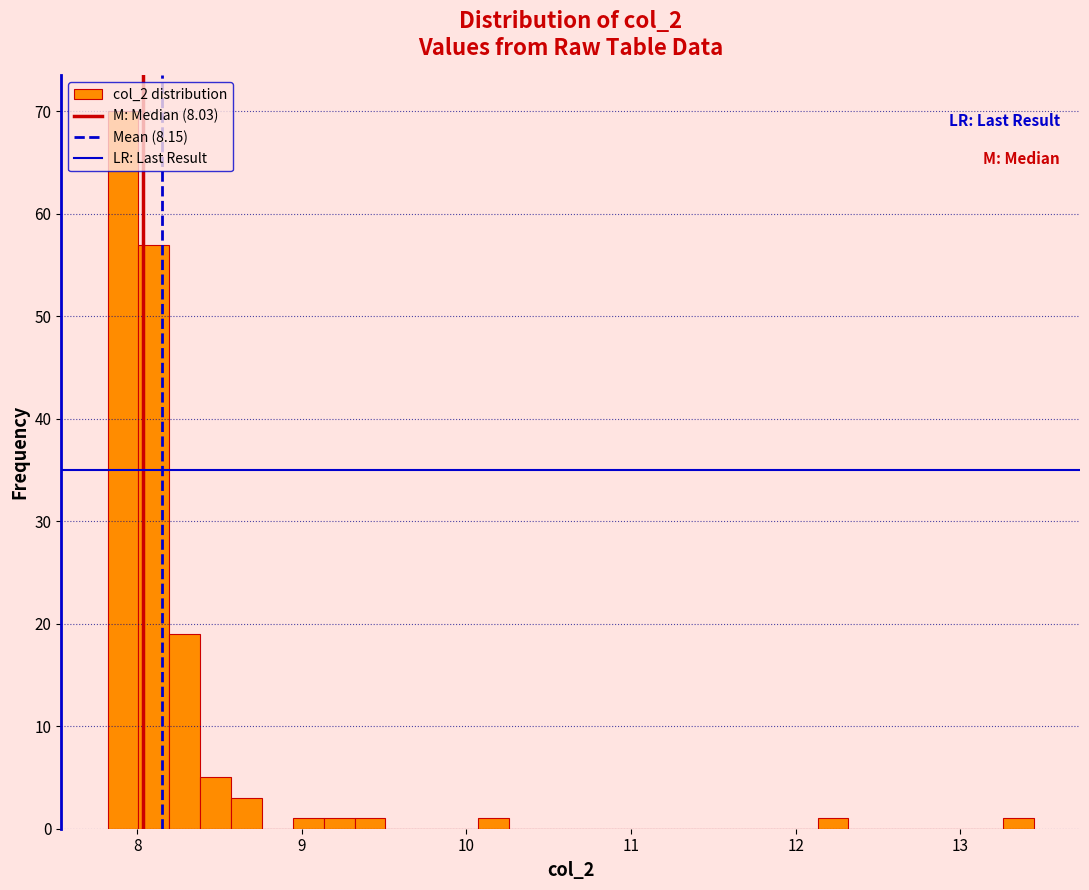

Around what value on the x-axis is the tallest bar? Give the approximate position of its centre, as read against the axis.

7.9